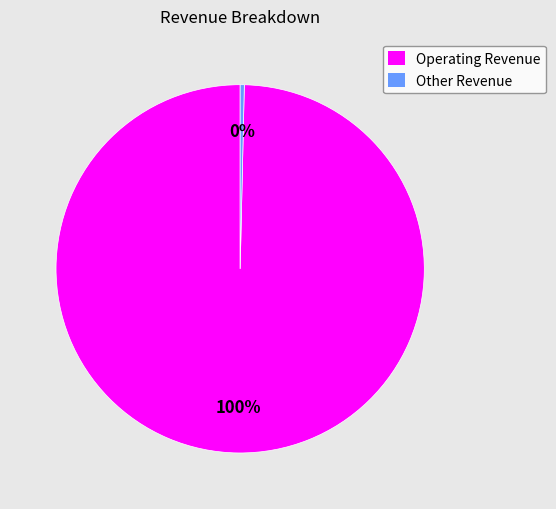

Does Operating Revenue represent more than half of the total?

Yes